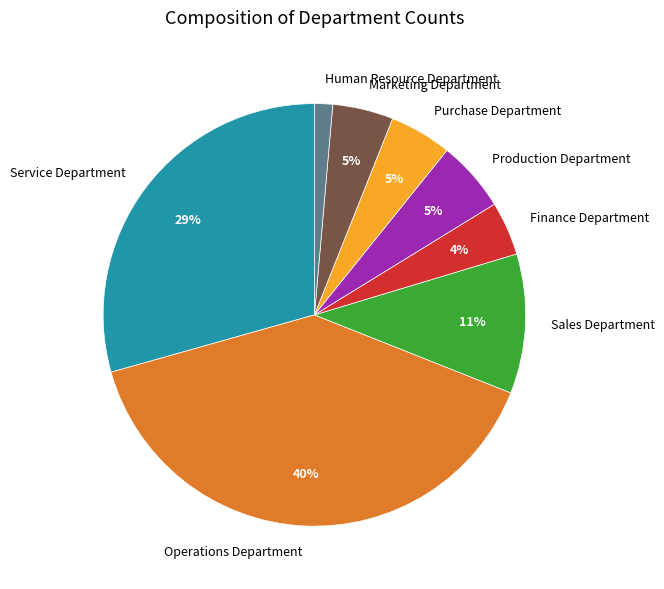

Does Purchase Department represent more than half of the total?

No